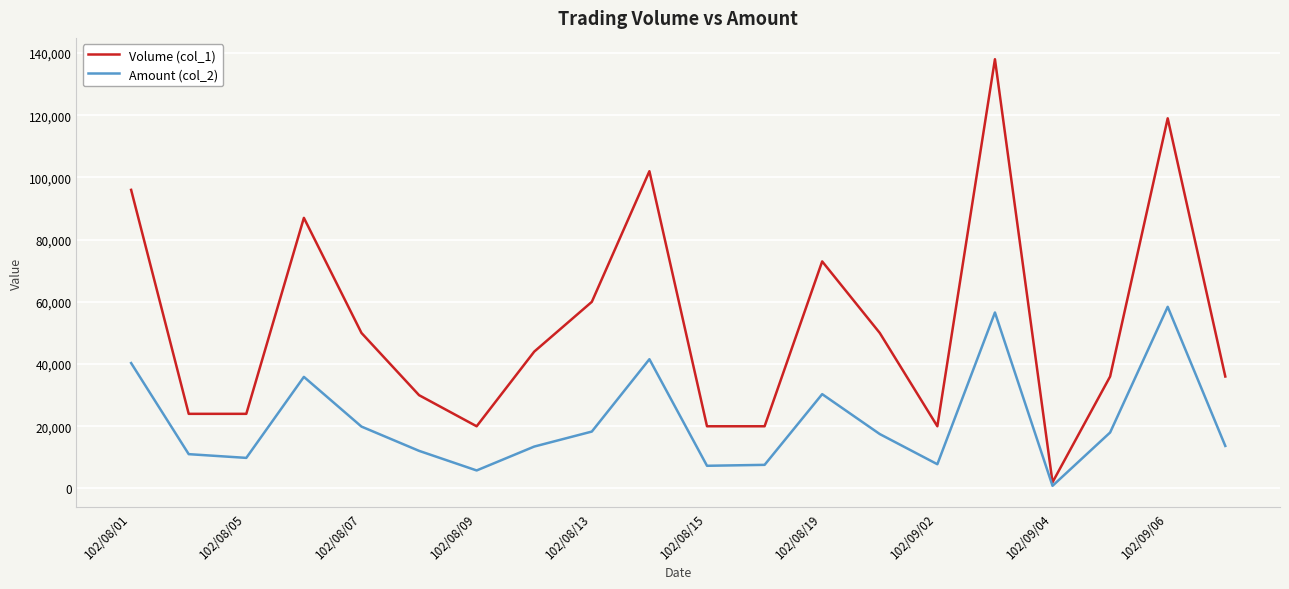

List the series in order of their peak value, highest first.

Volume (col_1), Amount (col_2)